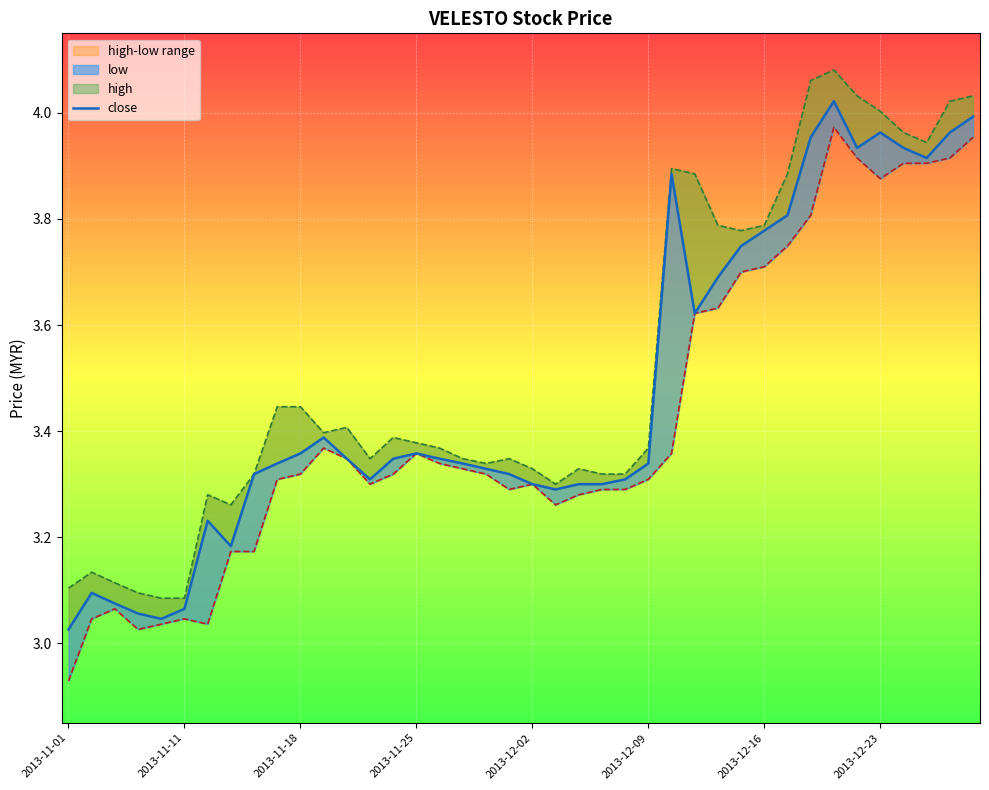

What is the value of the 33rd point from the left?

4.0